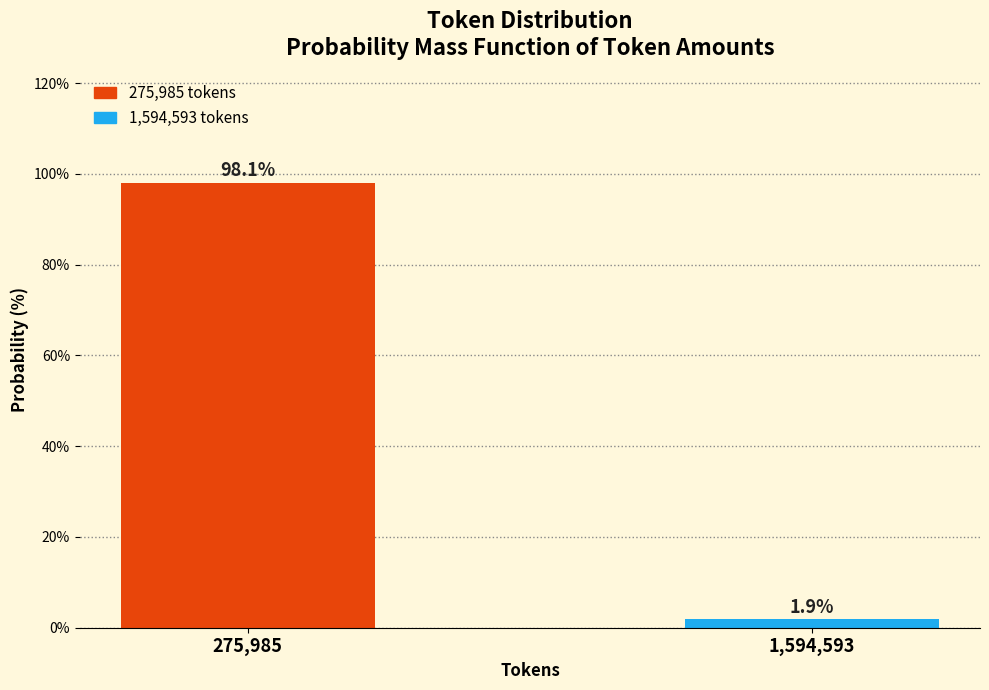

Reading right to left, what are all the values shown in this chart?

1.9	98.1